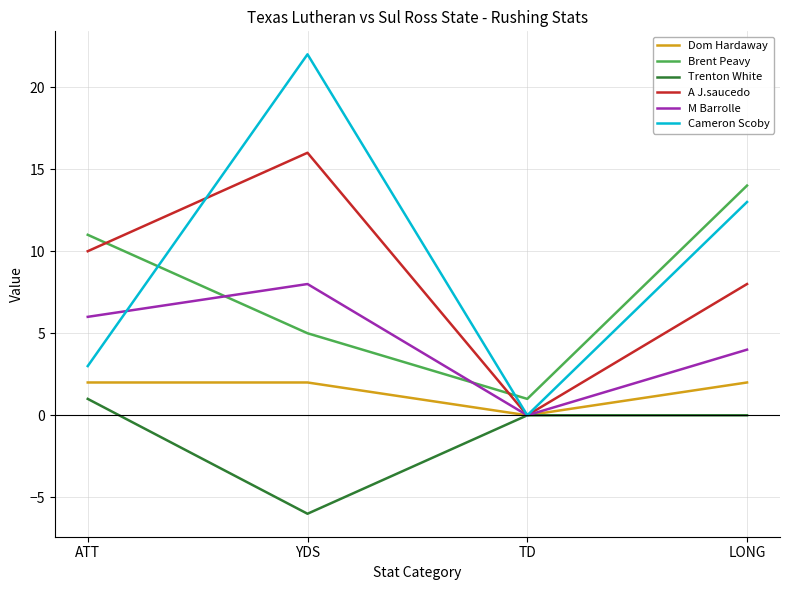

At how many categories does at least one series exceed 19?

1